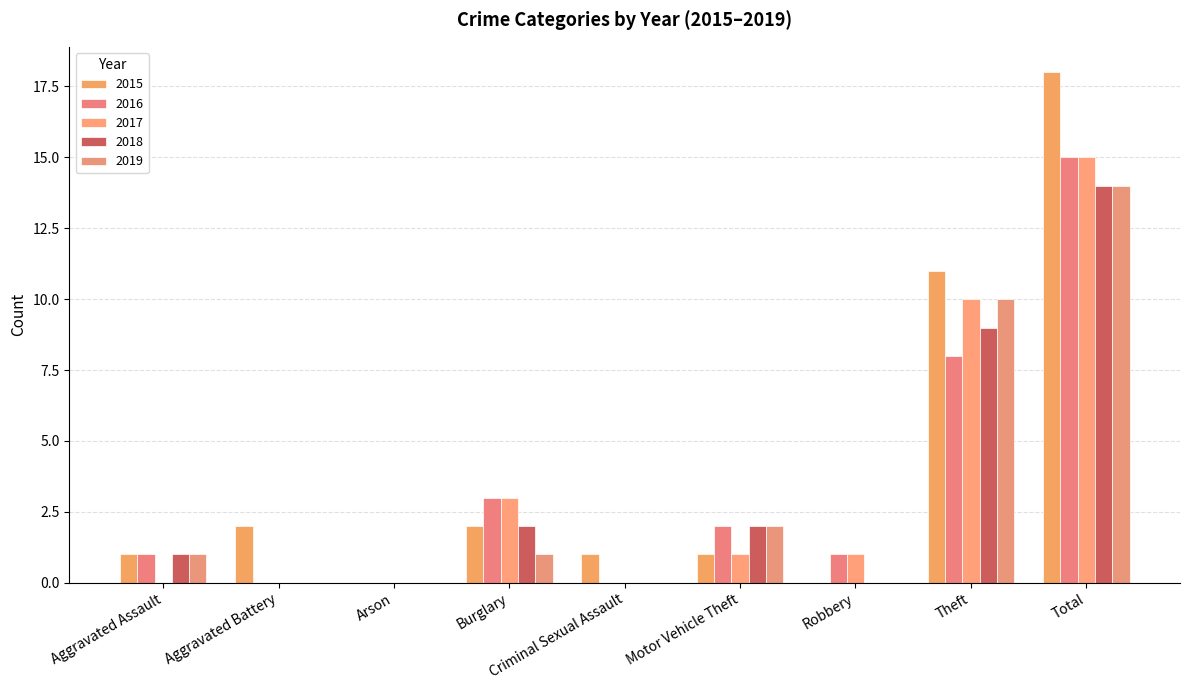

Are the bars grouped side by side (vs. stacked)?

Yes